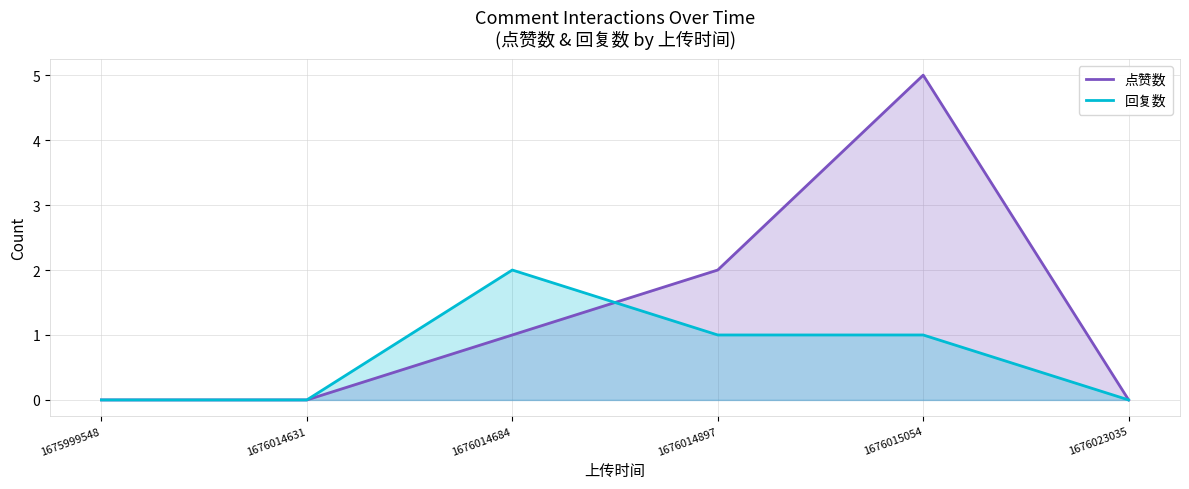

True or false: 回复数 has a value of 2 at 1676014684.

True